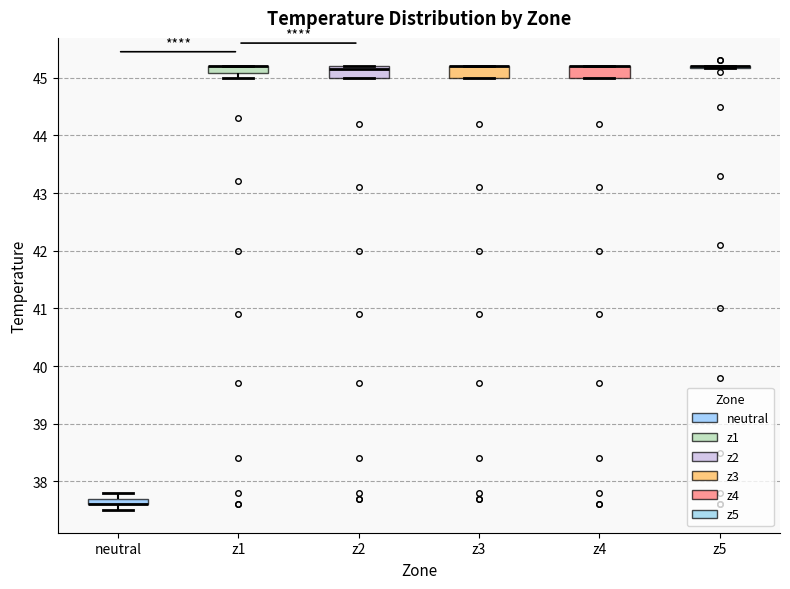

Where is the lower edge of the box for neutral on the y-axis? The values are not printed on the chart, so give them approximately, as read against the axis.

37.6